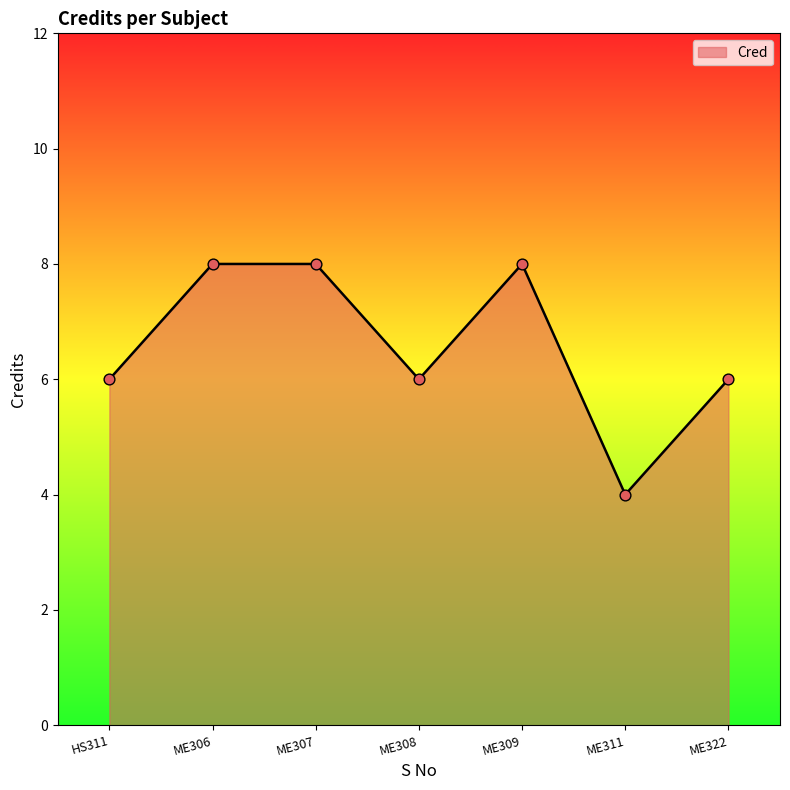

Approximately how many times larger is the value at ME306 compared to HS311?

1.3